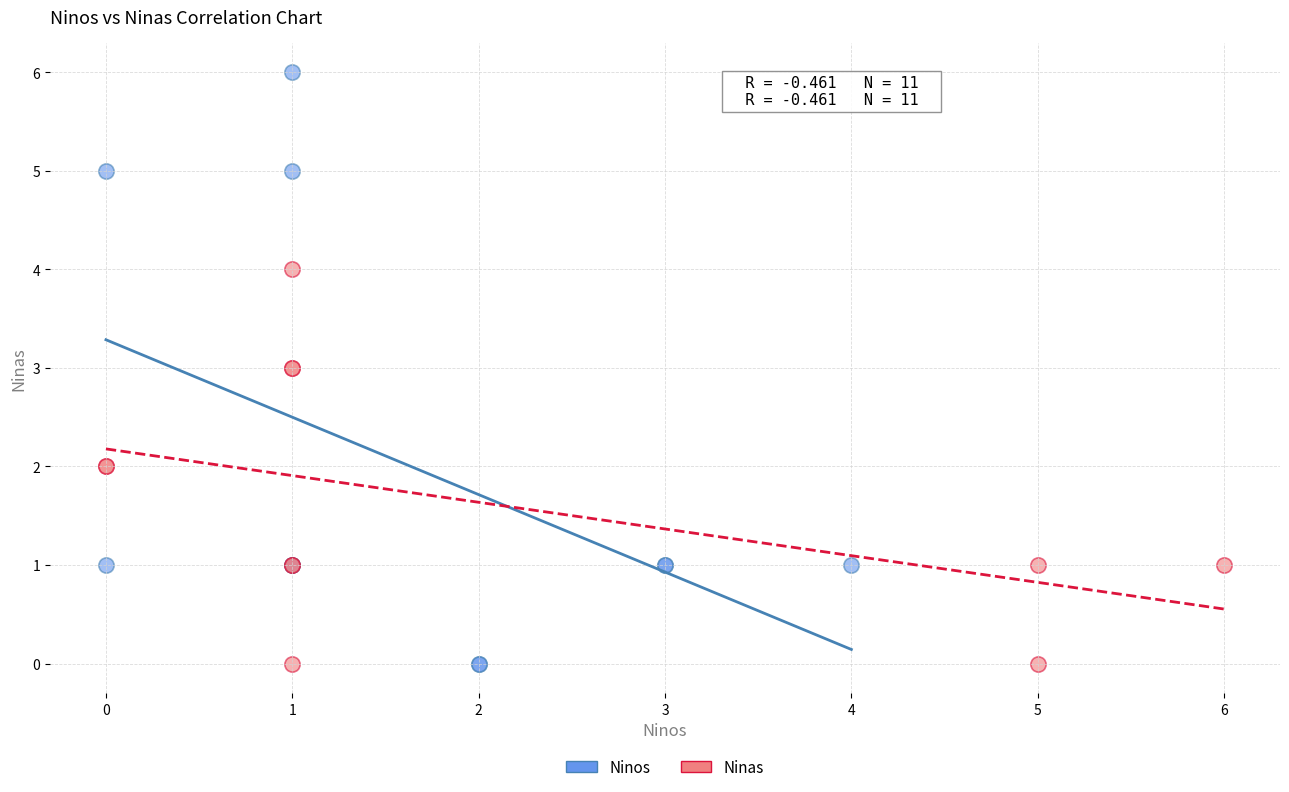

Which series has the largest Y range (max minus min)?

Ninos